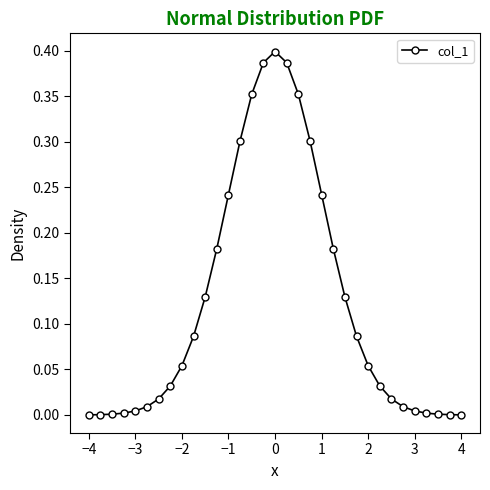

True or false: there are more than 0 points higher than both neighbors.

True